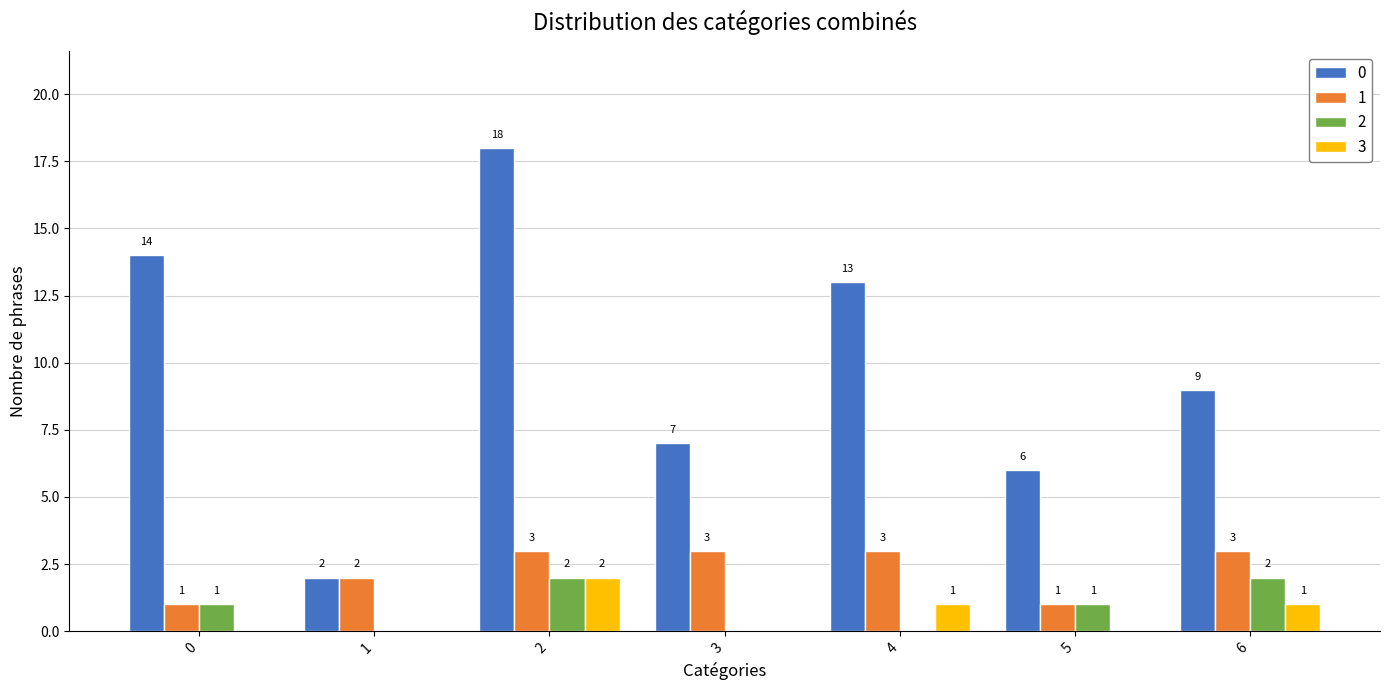

Reading right to left, list all the values displayed in this chart.

0: 6=9	5=6	4=13	3=7	2=18	1=2	0=14
1: 6=3	5=1	4=3	3=3	2=3	1=2	0=1
2: 6=2	5=1	4=0	3=0	2=2	1=0	0=1
3: 6=1	5=0	4=1	3=0	2=2	1=0	0=0